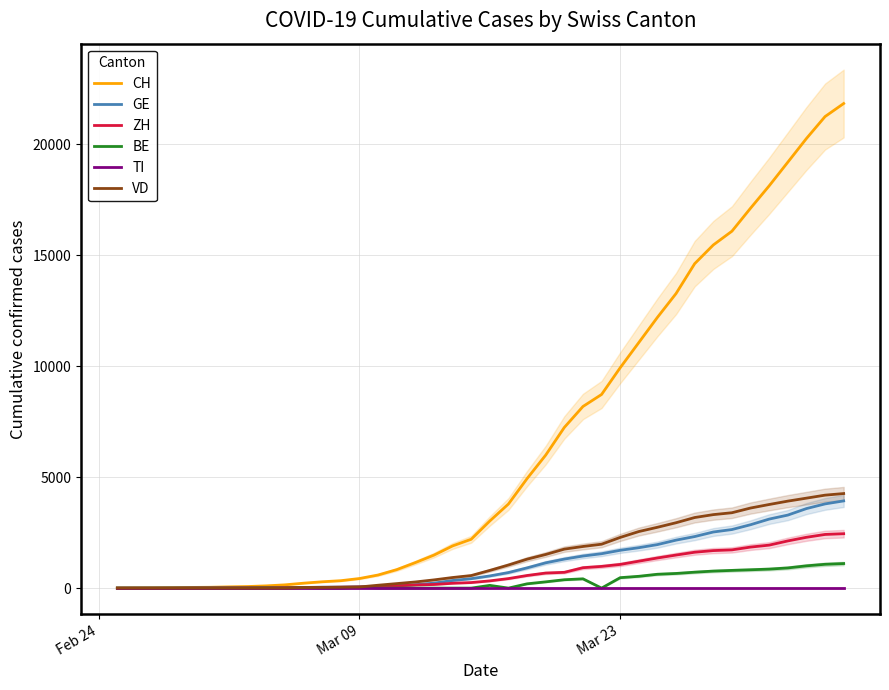

Is it true that VD equals 345 at 15?

False